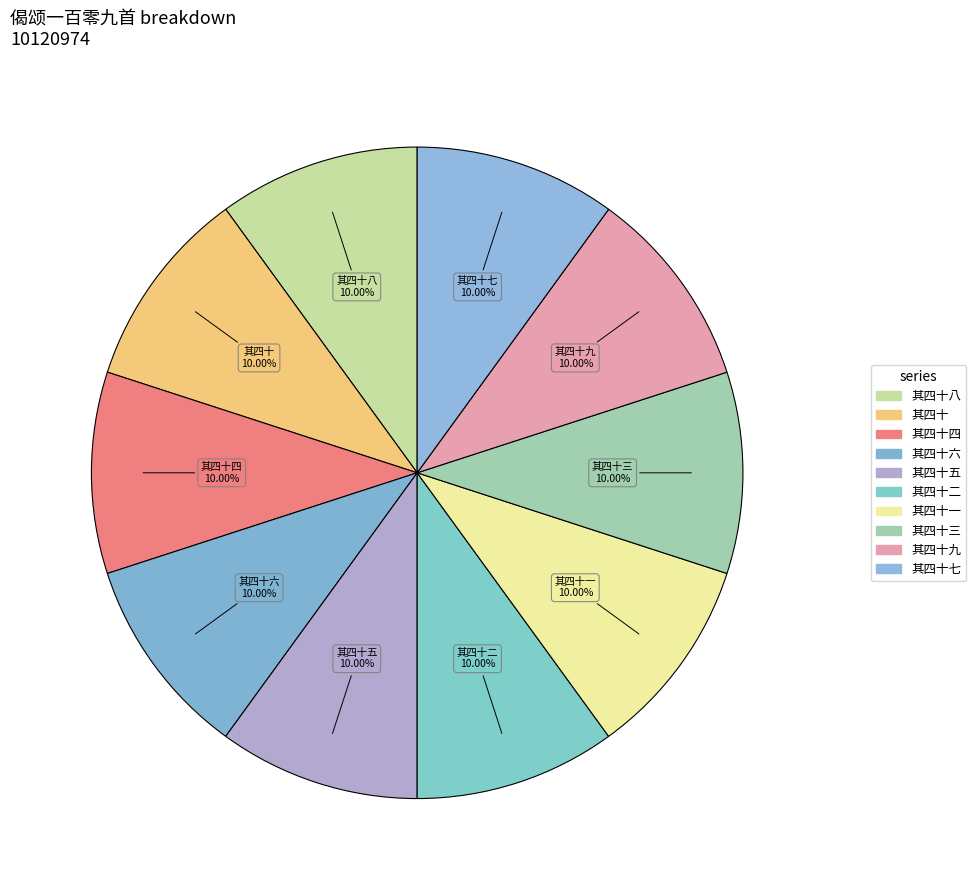

Is there a majority slice in this chart?

No